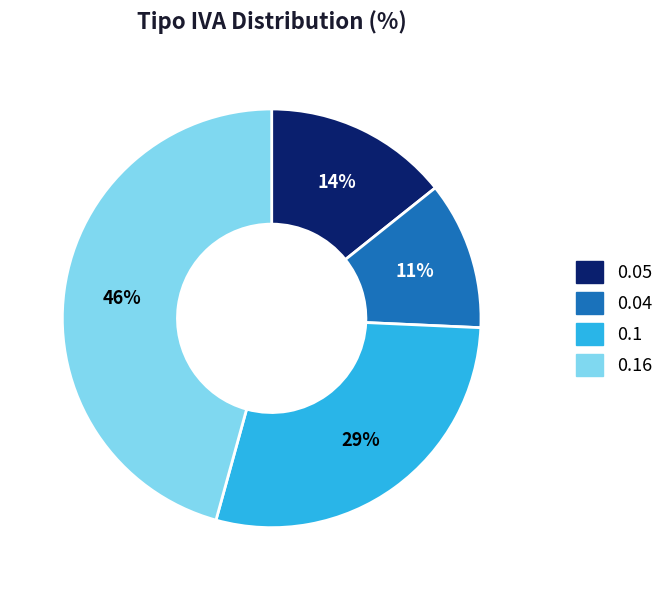

To the nearest percent, what is the average slice percentage?

25%